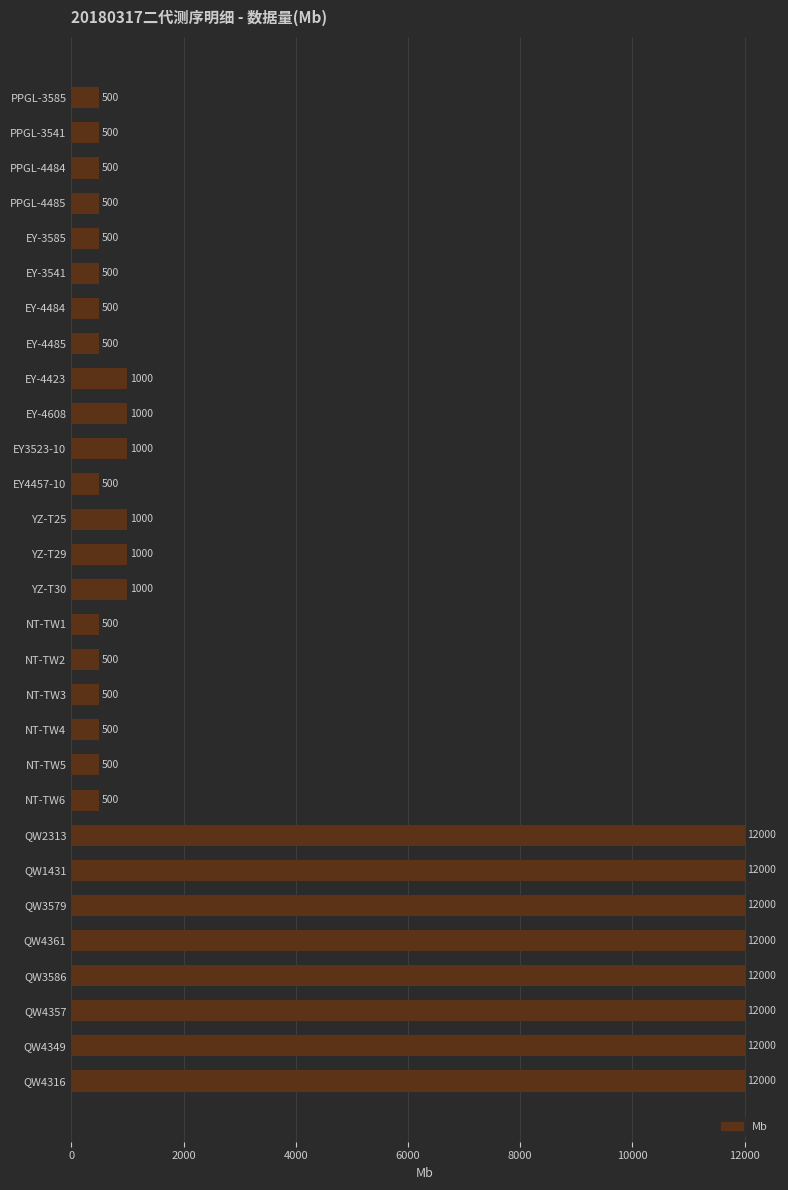

What position from the bottom is PPGL-4484?

27